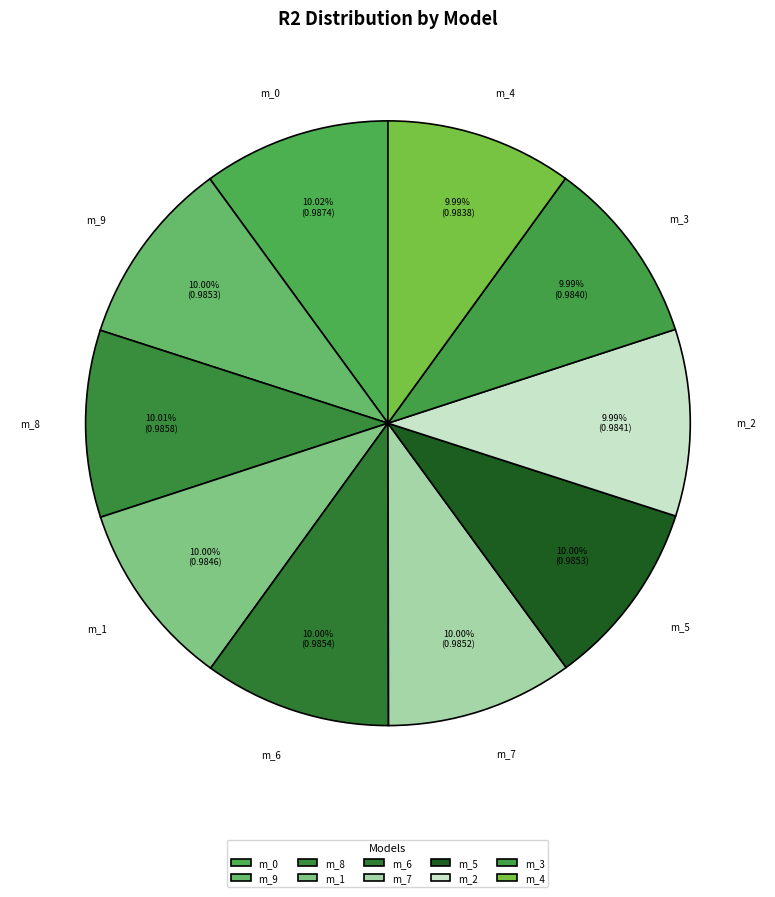

Is there any slice that represents more than half of the pie?

No